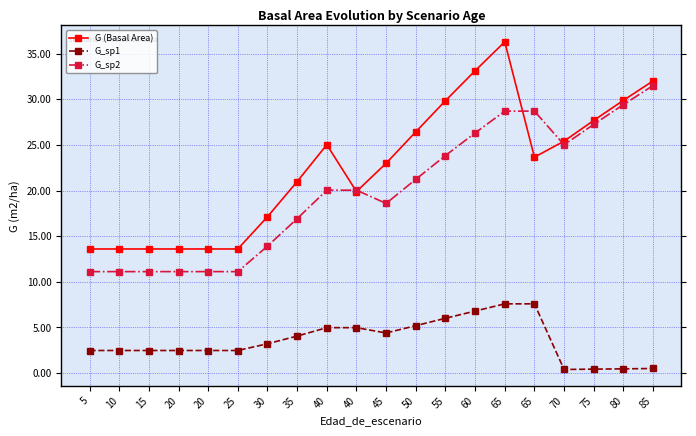

What are all the series names shown in the legend?

G (Basal Area), G_sp1, G_sp2